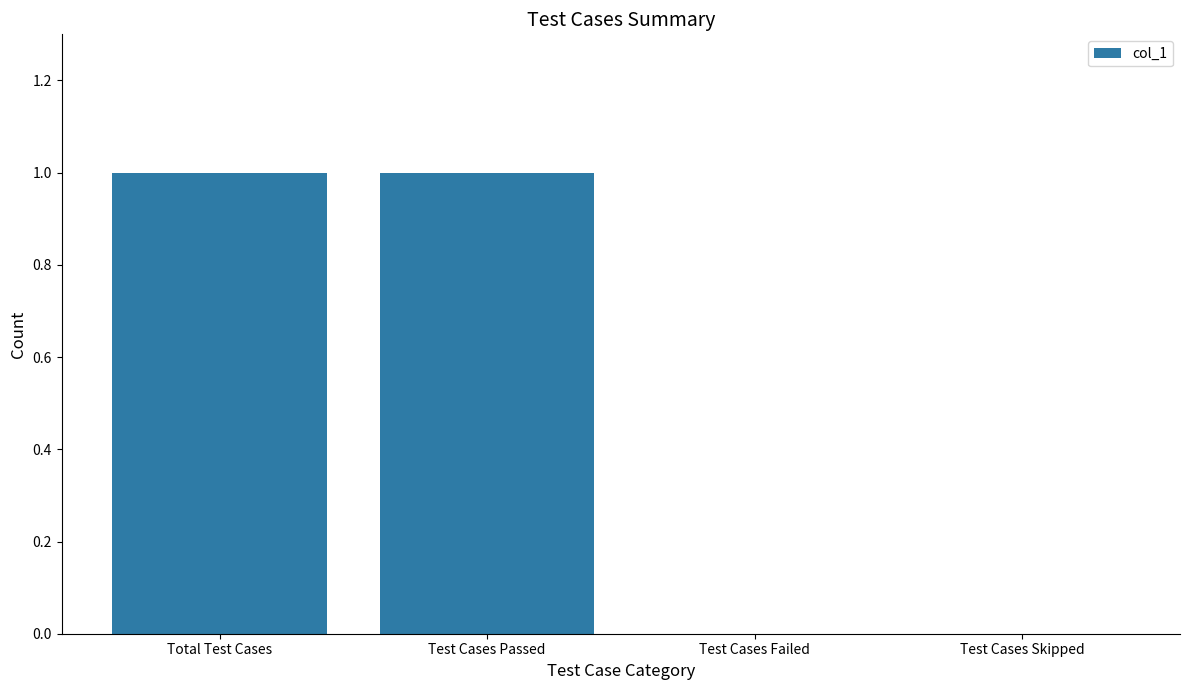

Reading left to right, what are all the values shown in this chart?

1	1	0	0